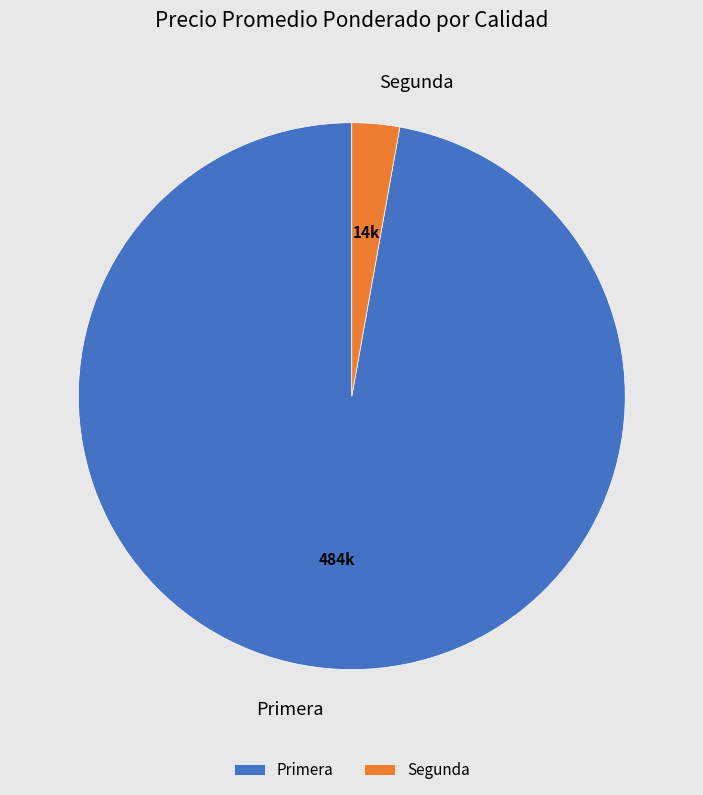

Which slice is the smallest?

Segunda